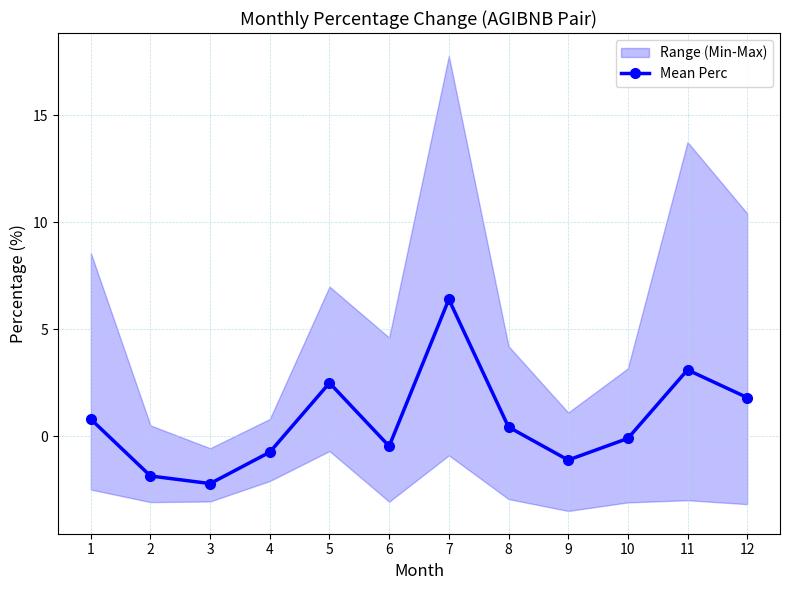

At which label is the value closest to 2?

12